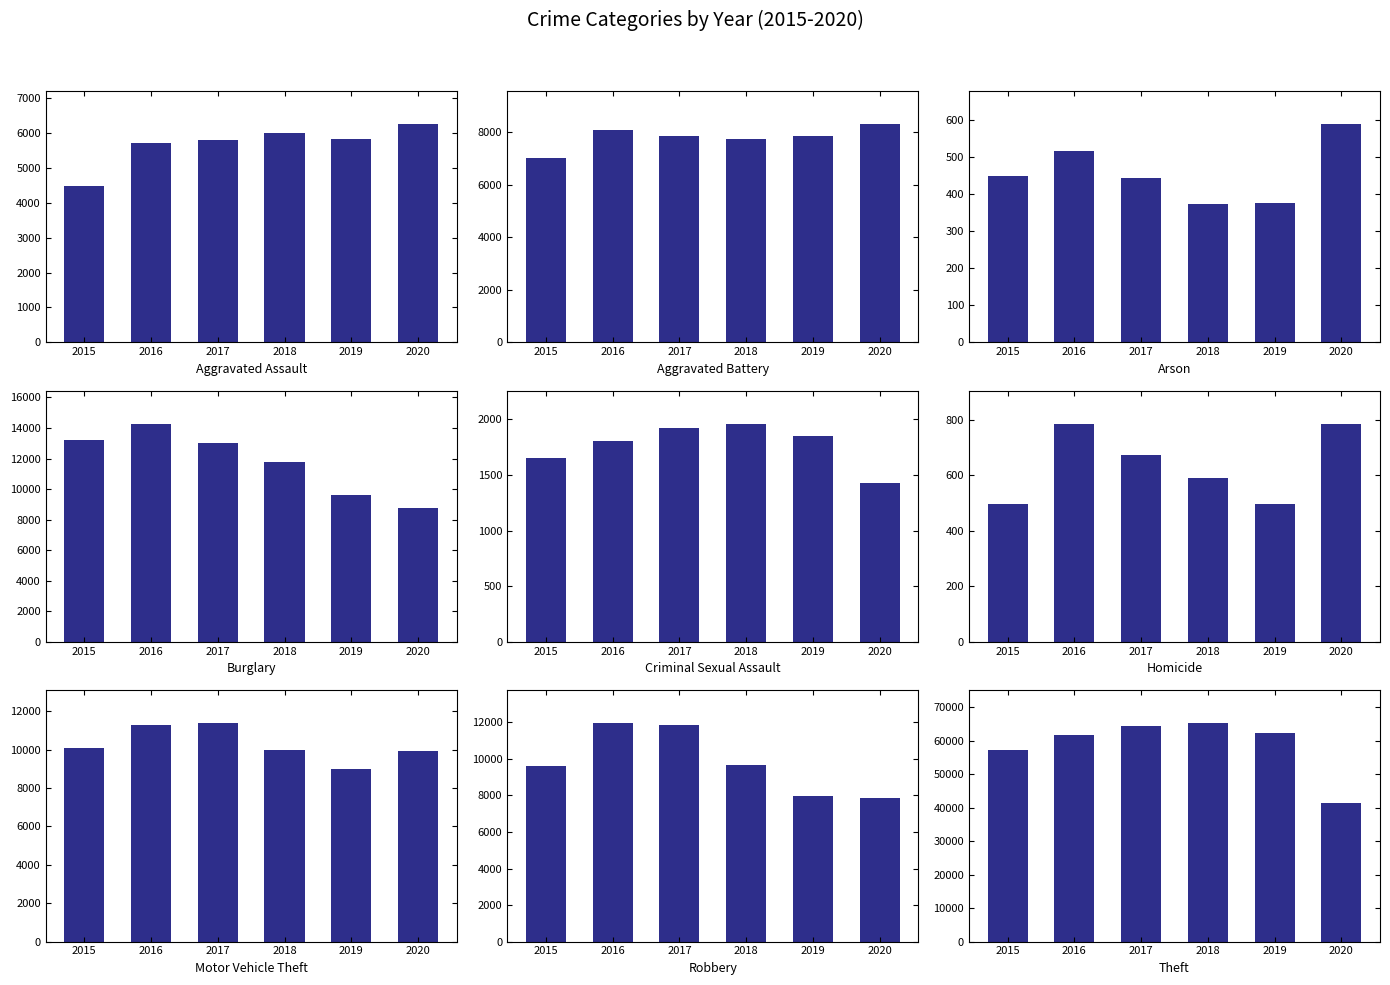

How many groups of bars are there?

9